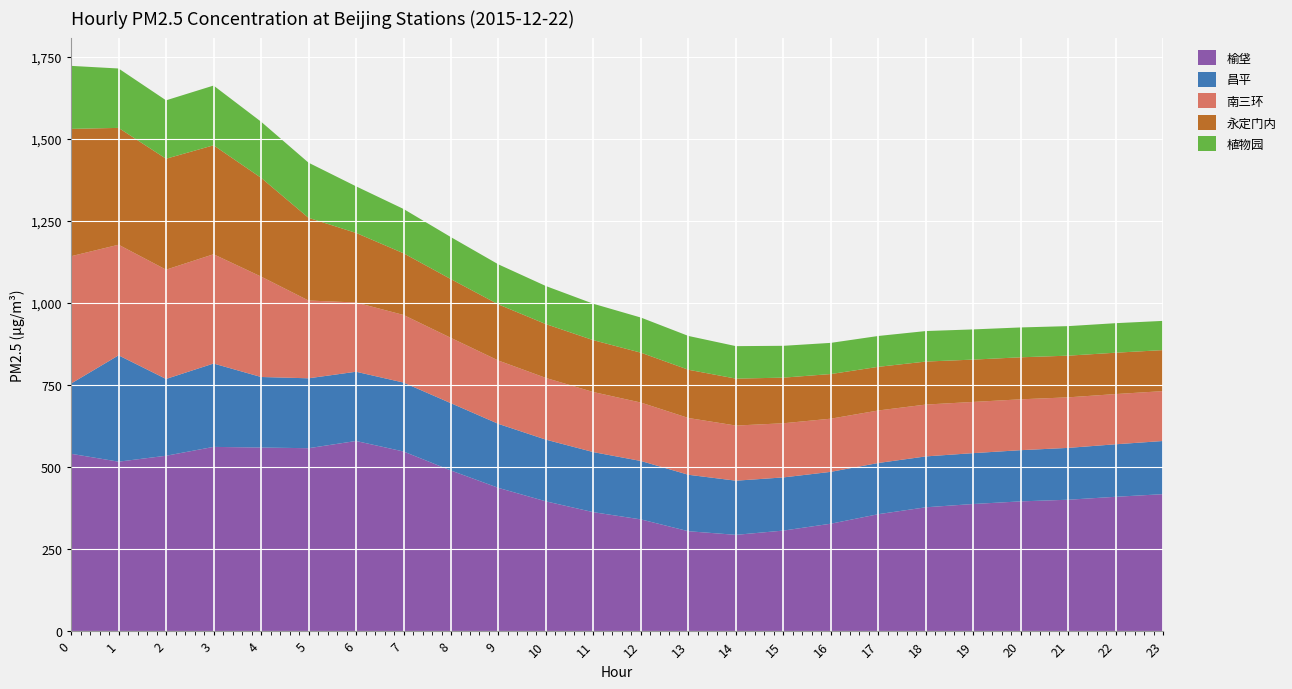

Reading right to left, list all the values displayed in this chart.

榆垡: 418	410	401	396	388	378	357	328	307	294	305	341	363	396	437	490	548	580	558	560	562	535	517	541
昌平: 162	160	158	156	155	155	156	158	162	165	172	178	183	188	195	205	210	211	213	215	254	234	324	214
南三环: 152	153	154	155	156	158	160	162	165	168	173	178	183	188	193	199	206	211	237	306	333	333	337	388
永定门内: 125	126	127	128	129	131	133	136	139	143	147	152	158	164	171	179	188	212	252	301	332	338	356	388
植物园: 89	90	90	91	92	93	94	95	97	99	103	107	111	116	122	128	135	142	168	171	182	178	181	192